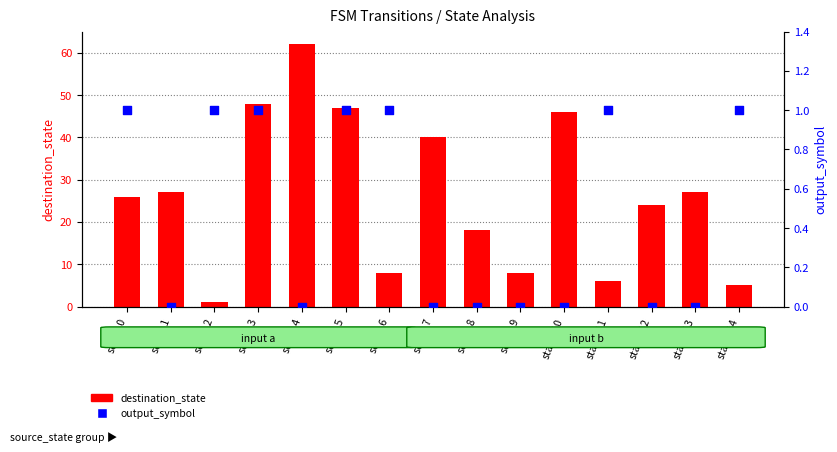

What is the total value across all series at state_4?

62